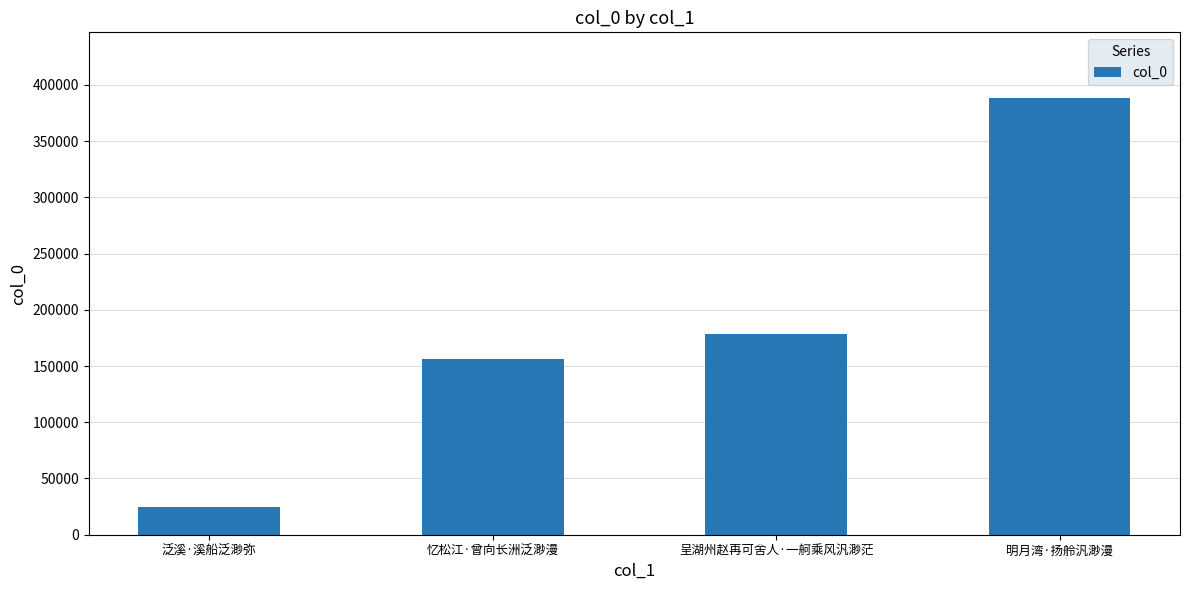

What is the difference between the maximum and minimum values?

363455